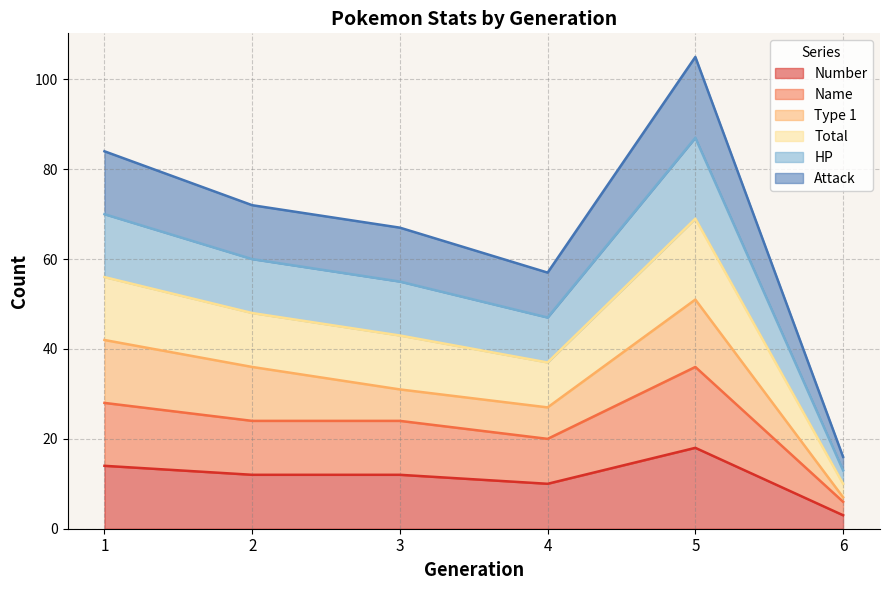

Does the chart display data point markers on the line(s)?

No